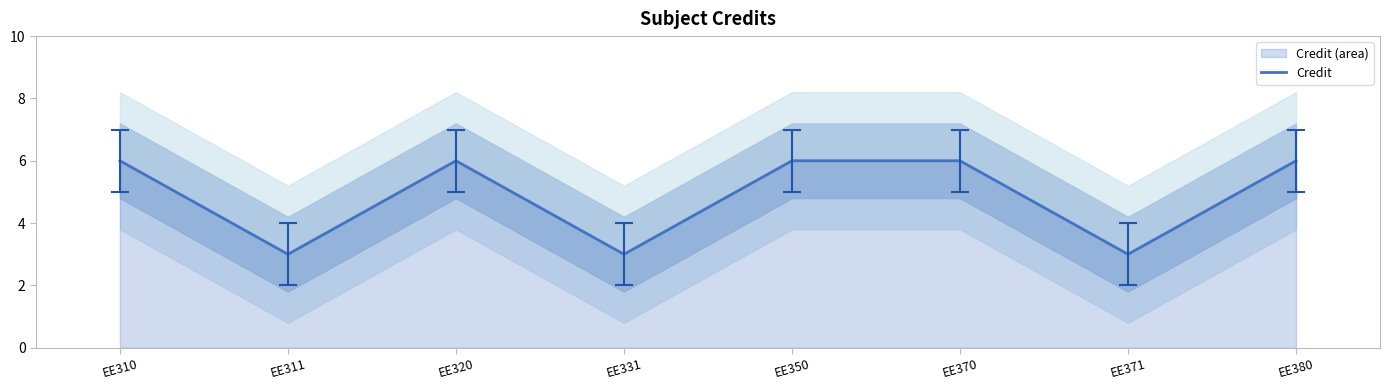

Which category has the lowest value across all series?

EE311